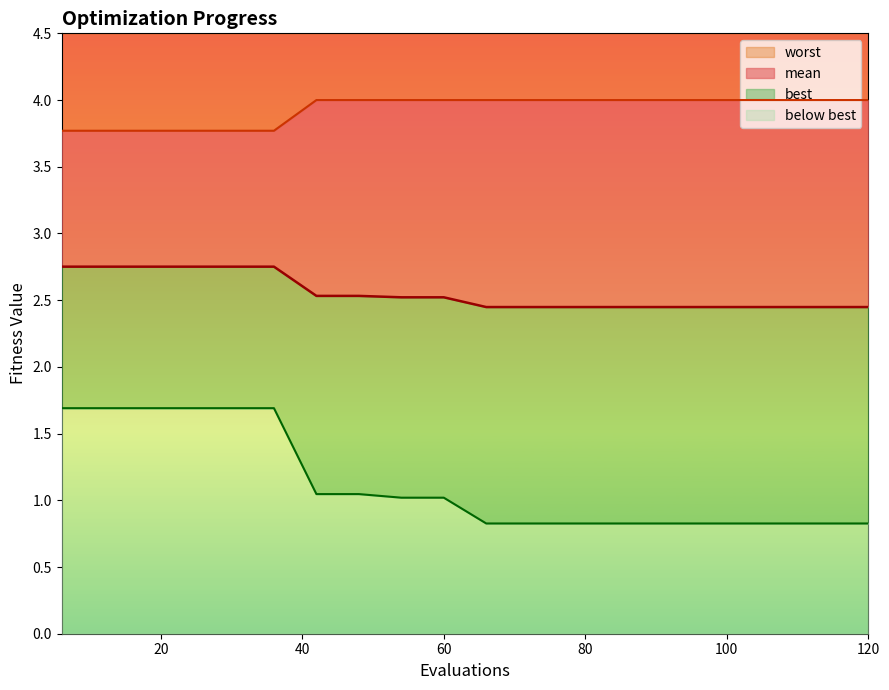

What is the difference between the maximum and second lowest values in the worst series?

0.2